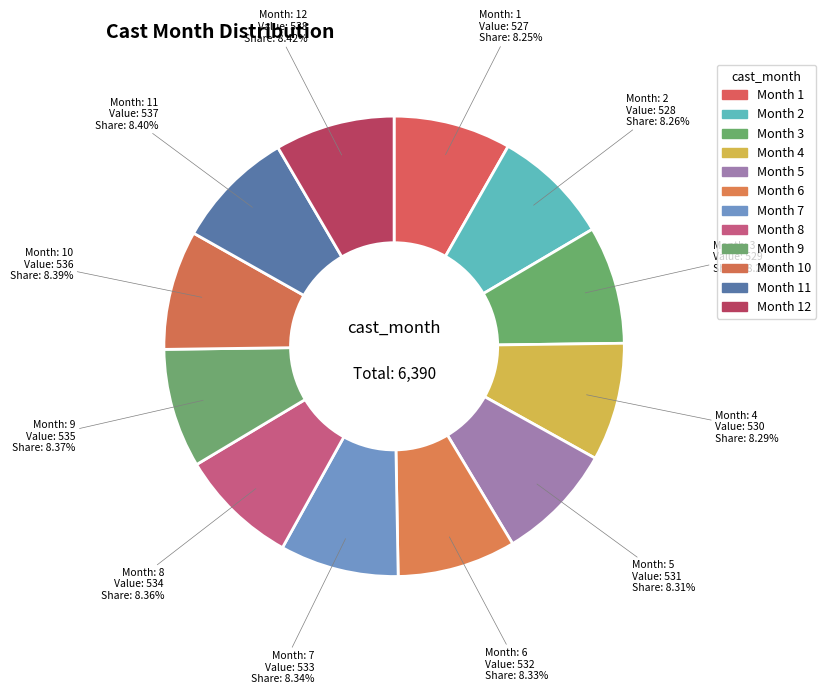

Count the number of slices in the pie.

12